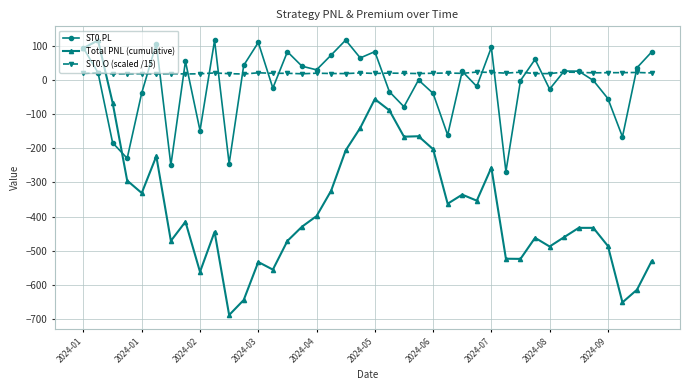

What is the greatest value displayed?

118.6